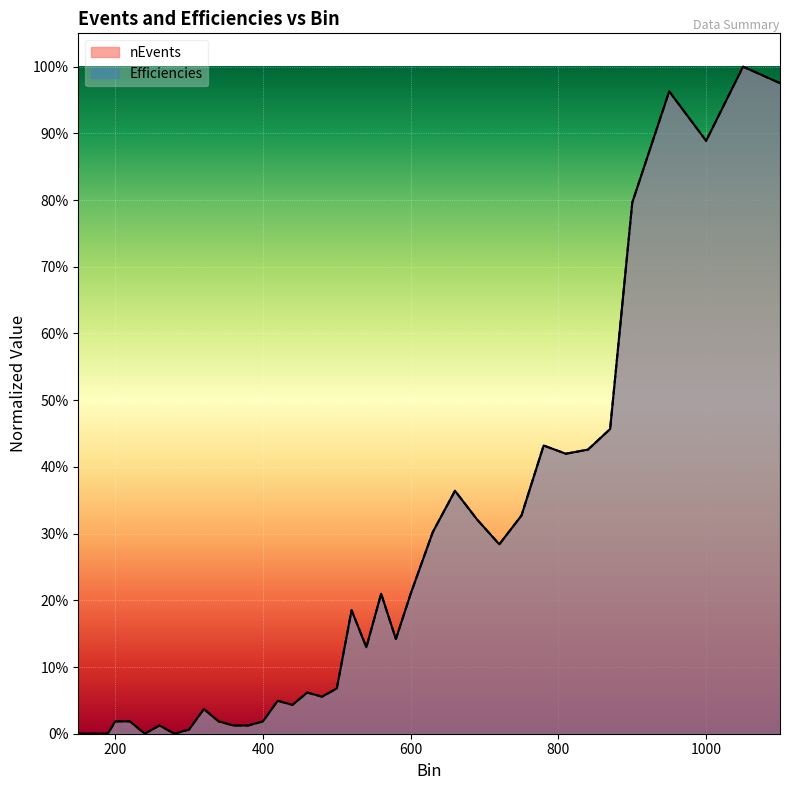

True or false: Efficiencies and nEvents cross at least once.

False